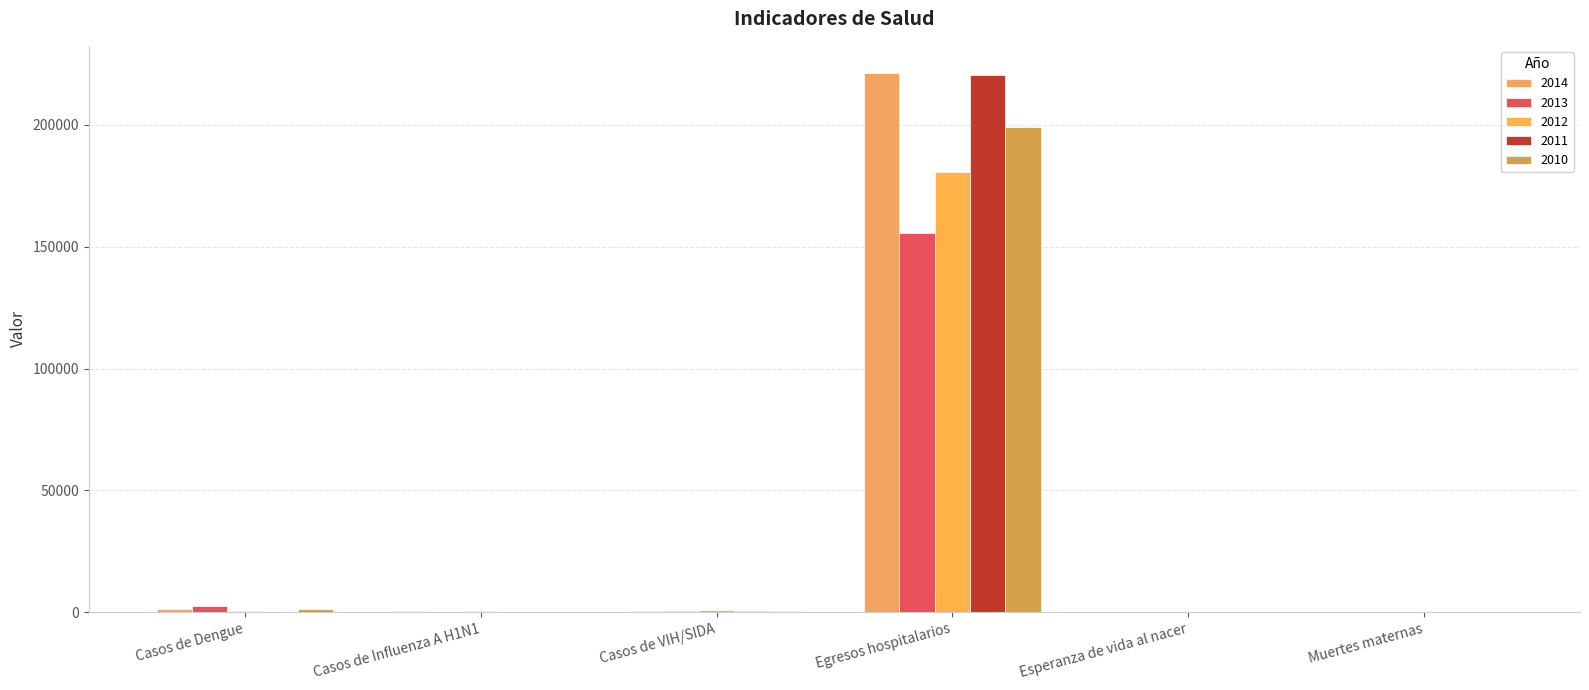

What is the average value of the 2011 series?

36873.2